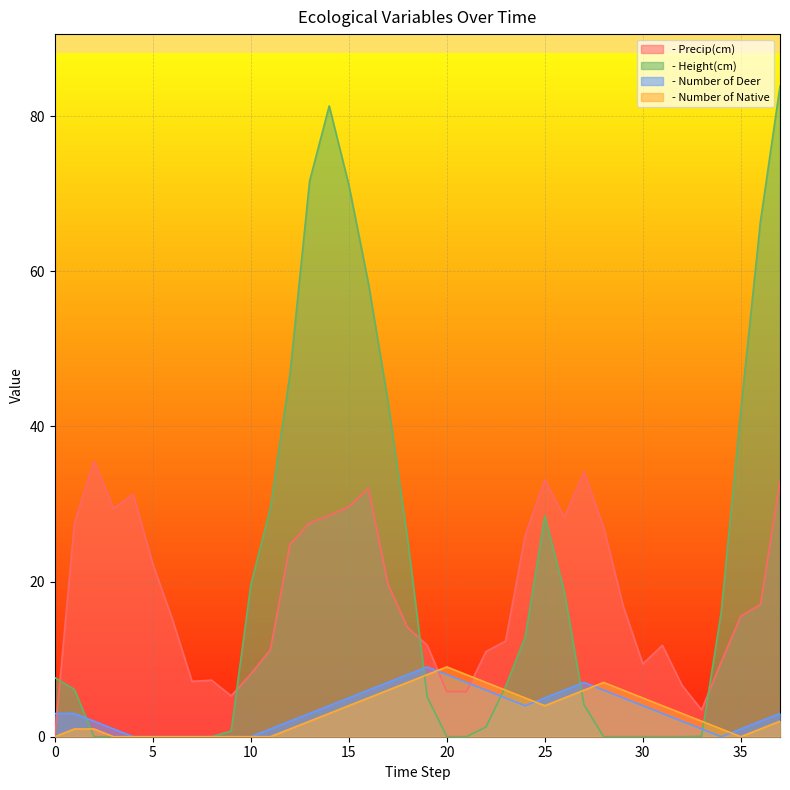

Which series ends up on top after the final intersection of - Height(cm) and - Number of Native?

- Height(cm)